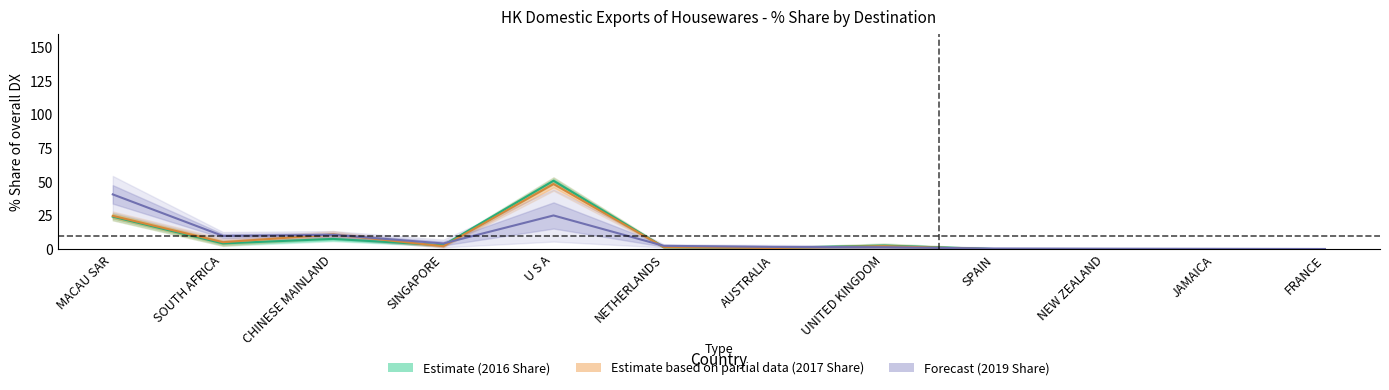

Which series ends up on top after the final intersection of 201612_Share and 201712_Share?

201612_Share